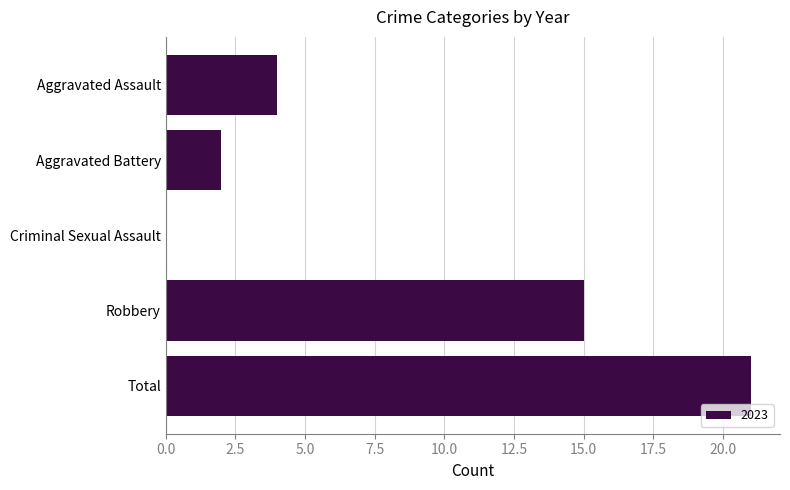

What is the sum of the values at Aggravated Assault and Criminal Sexual Assault?

4